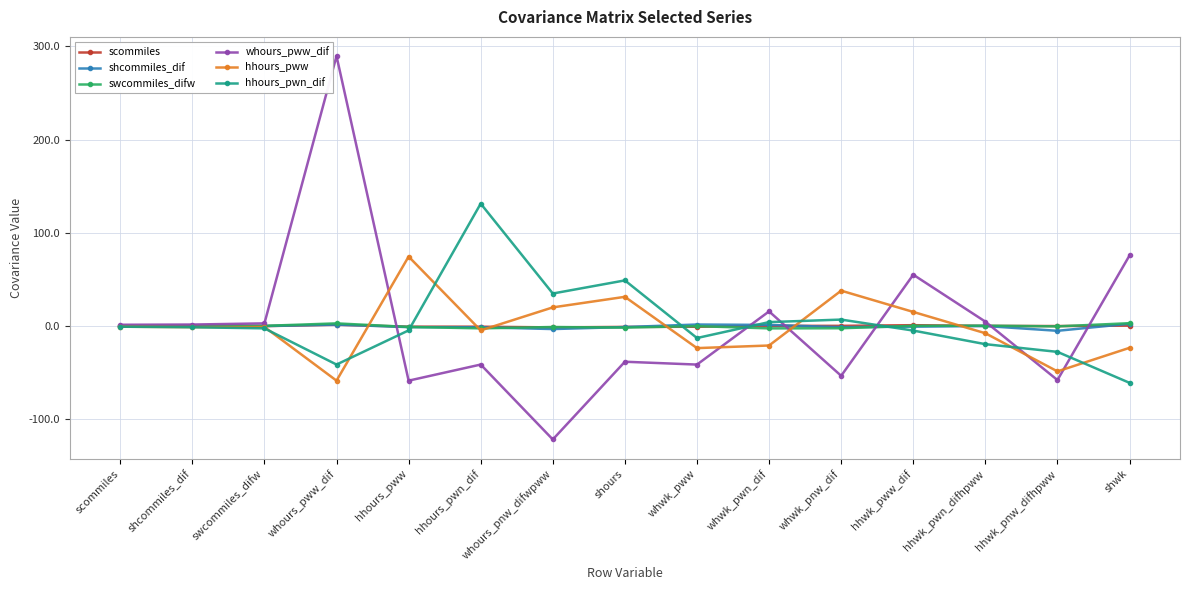

Is it true that hhours_pww equals 13.4 at shours?

False